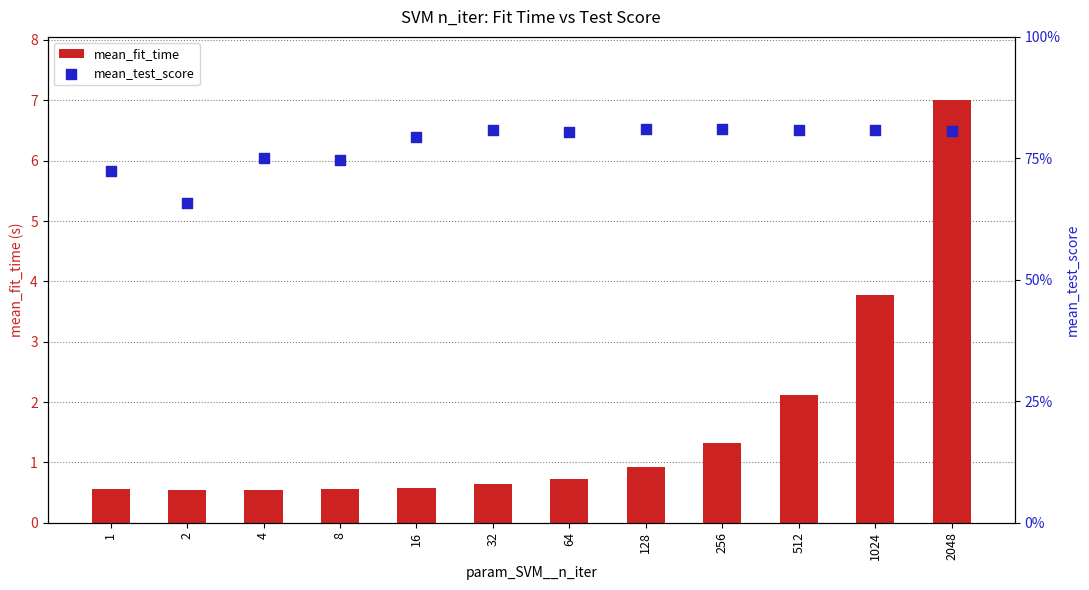

Which series has the largest total across all categories?

mean_fit_time